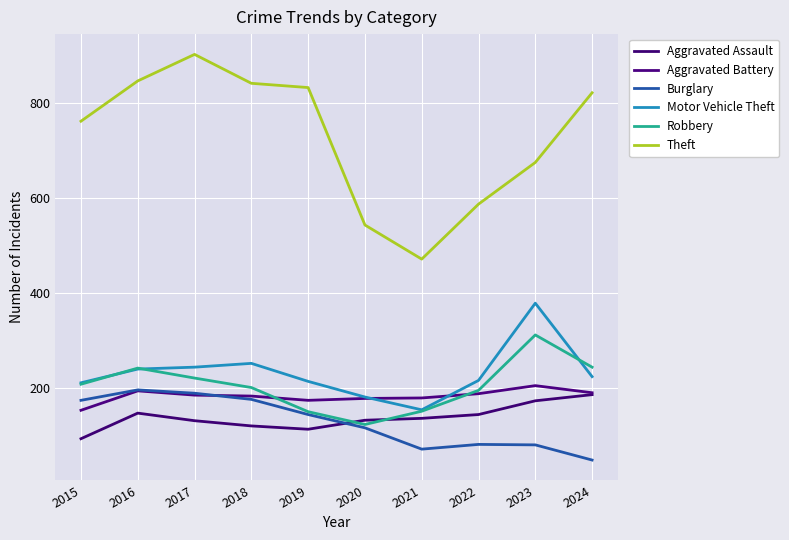

Count the number of data series in this chart.

6